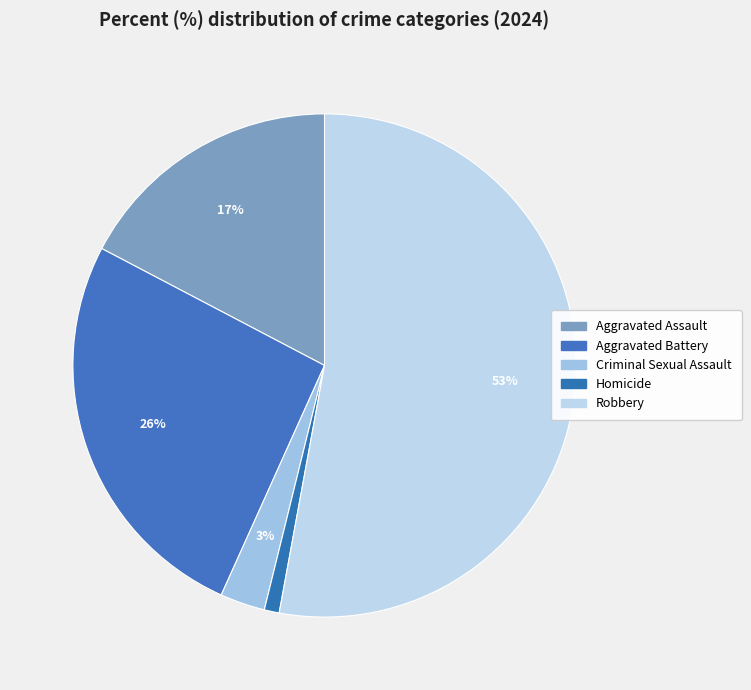

How many segments does this pie chart have?

5